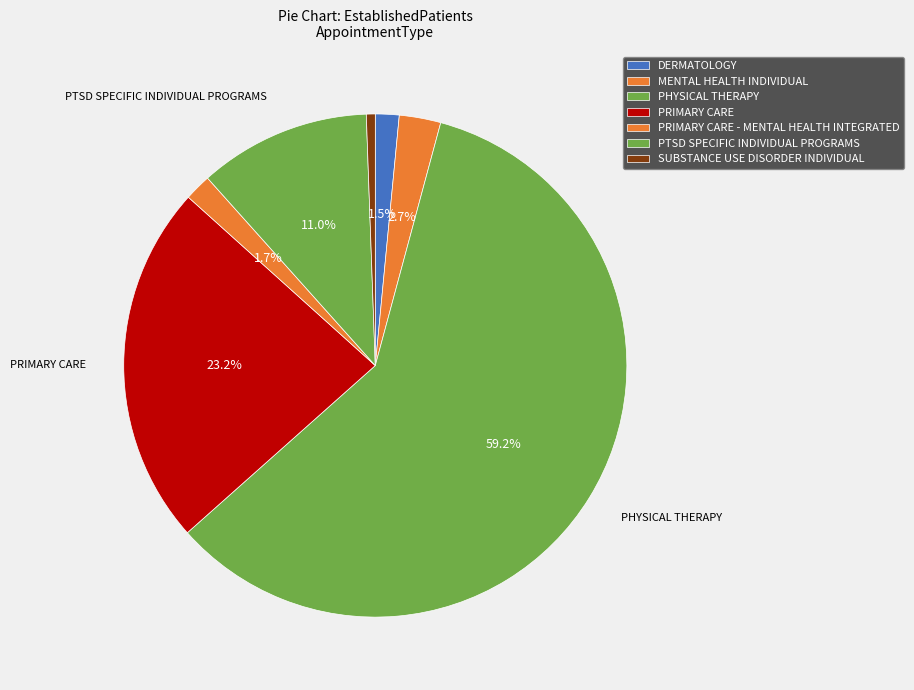

Between PTSD SPECIFIC INDIVIDUAL PROGRAMS and MENTAL HEALTH INDIVIDUAL, which is larger?

PTSD SPECIFIC INDIVIDUAL PROGRAMS